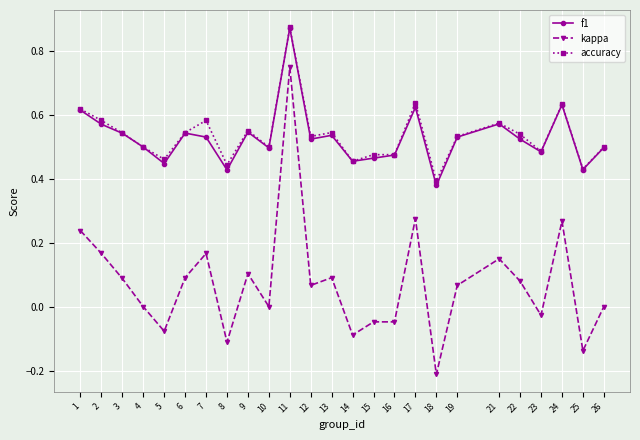

How many lines are shown in the chart?

3